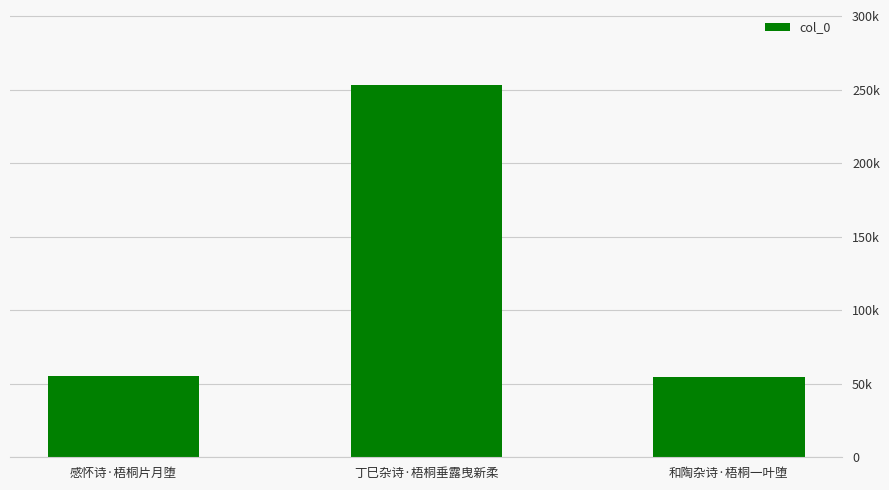

Are the bars horizontal?

No